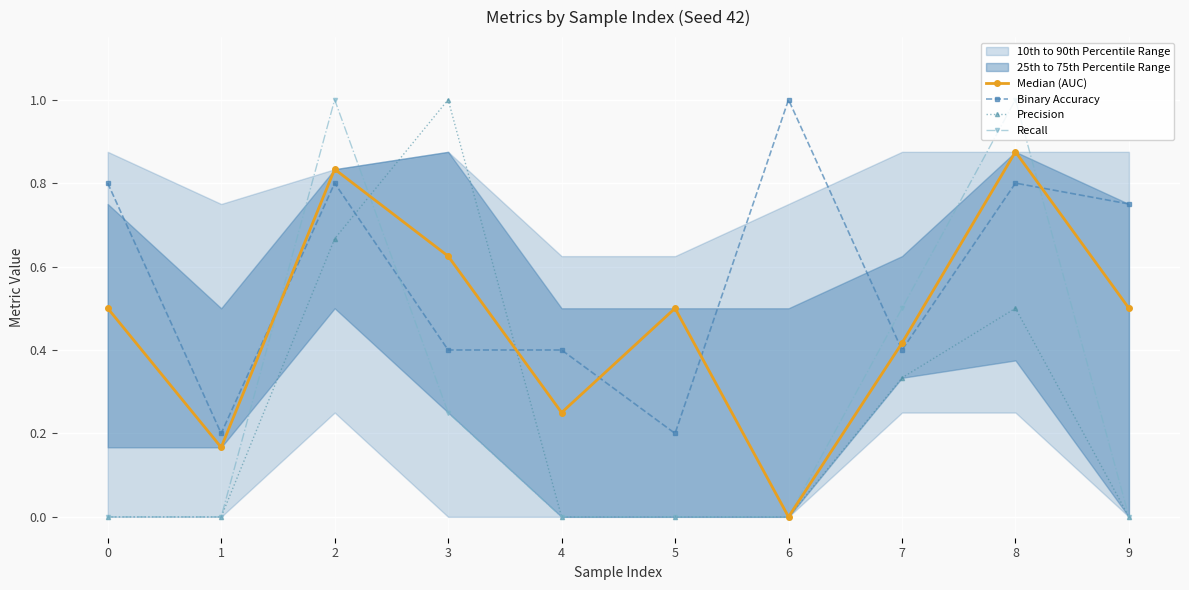

How many intersections are there between Precision and Recall?

1